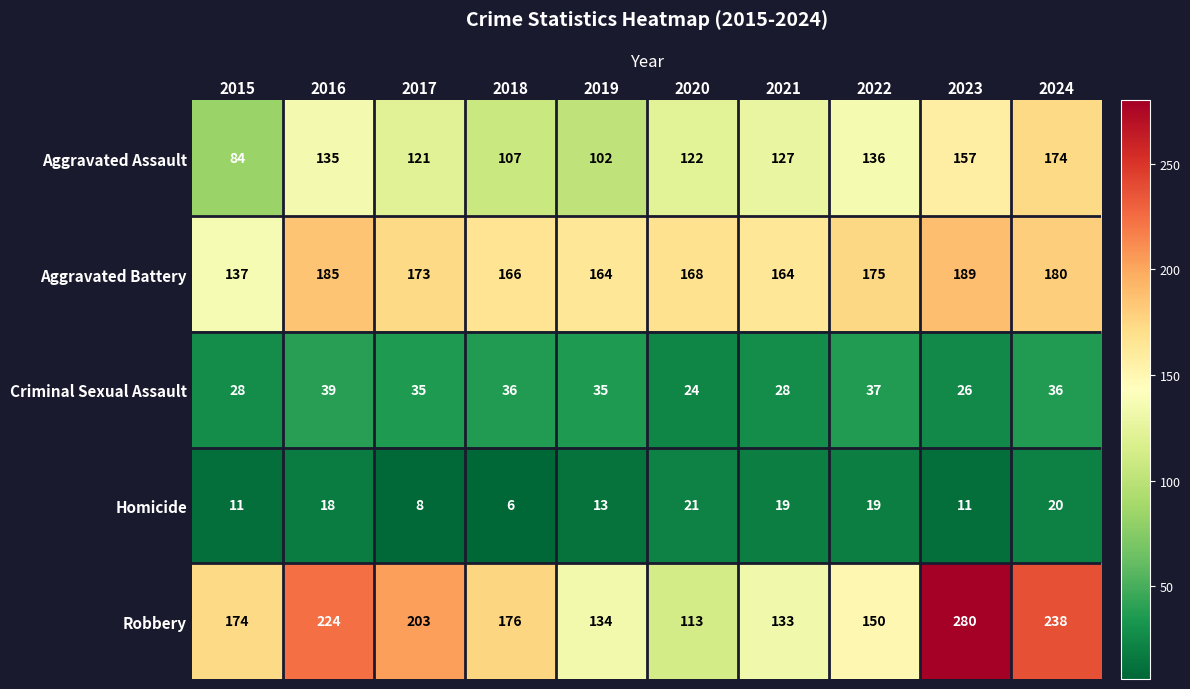

What is the smallest value displayed?

6